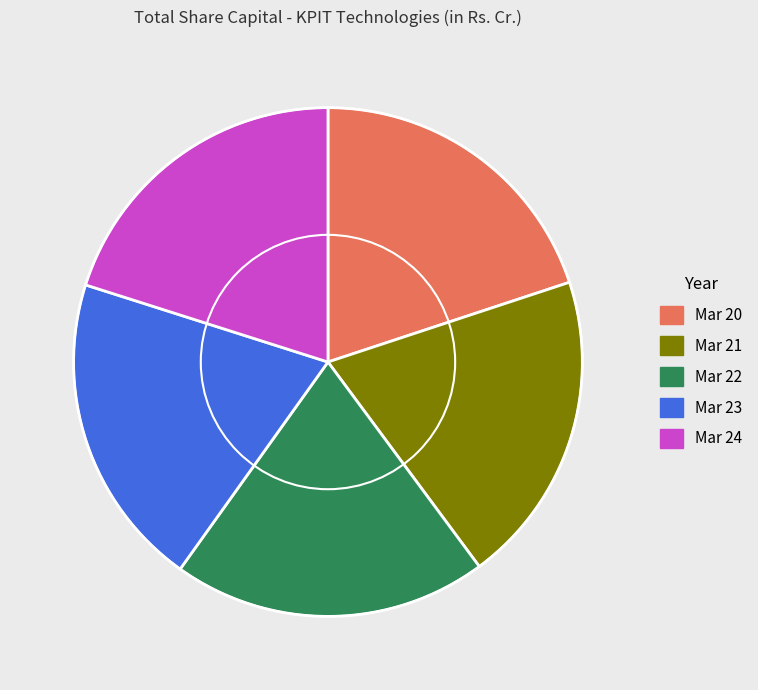

Does any single category account for the majority?

No